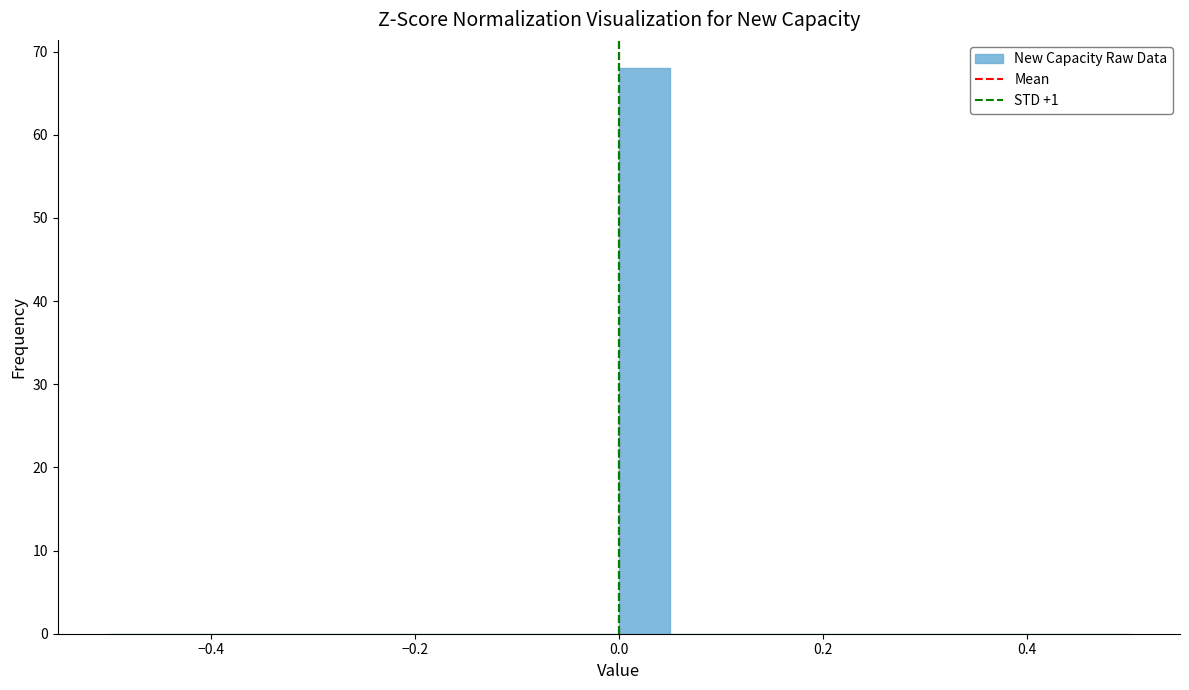

Around what value on the x-axis is the tallest bar? Give the approximate position of its centre, as read against the axis.

0.02